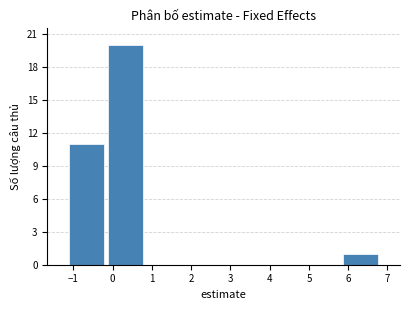

Reading left to right, list every bar in this chart as the range it spans on the x-axis followed by its height. Neither the bar edges nor the heights are printed on the chart, so give them approximately, as read against the axes.

-1.2 to -0.2: 11
-0.2 to 0.8: 20
0.8 to 1.8: 0
1.8 to 2.8: 0
2.8 to 3.8: 0
3.8 to 4.8: 0
4.8 to 5.8: 0
5.8 to 6.8: 1